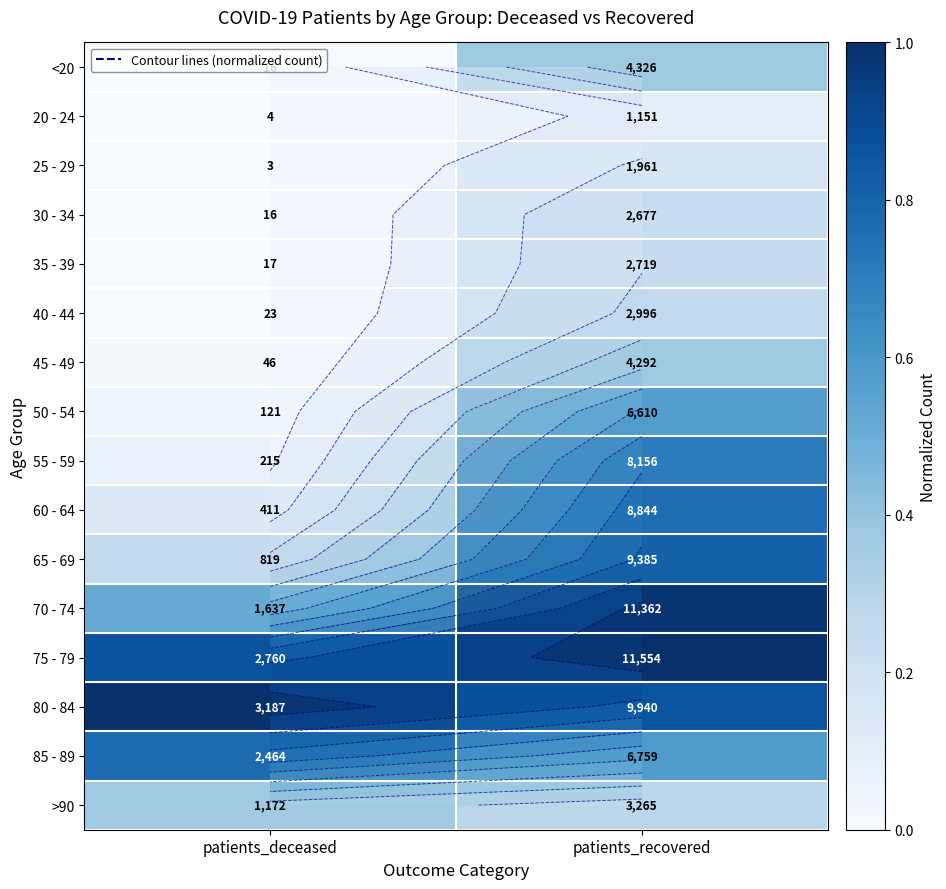

The value of 50 - 54 at patients_recovered is 0.6. True or false?

True